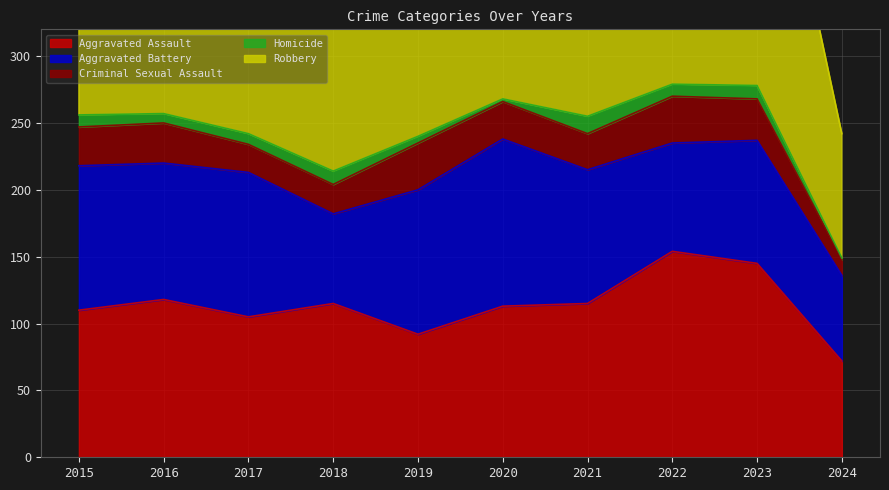

What is the difference between the highest and lowest values at 2015?

145